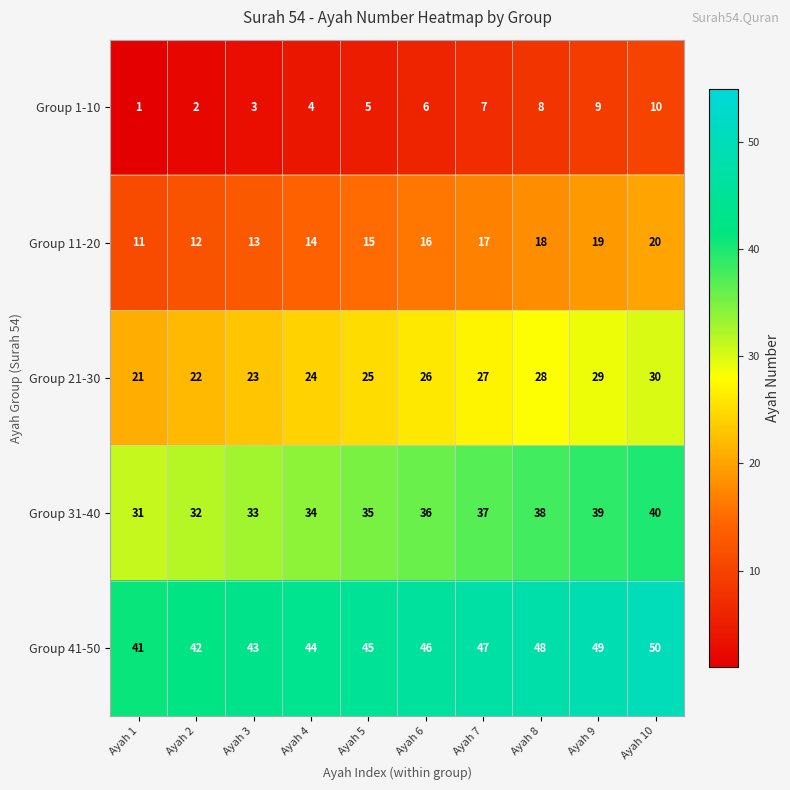

Which category has the highest value across all series?

Ayah 10